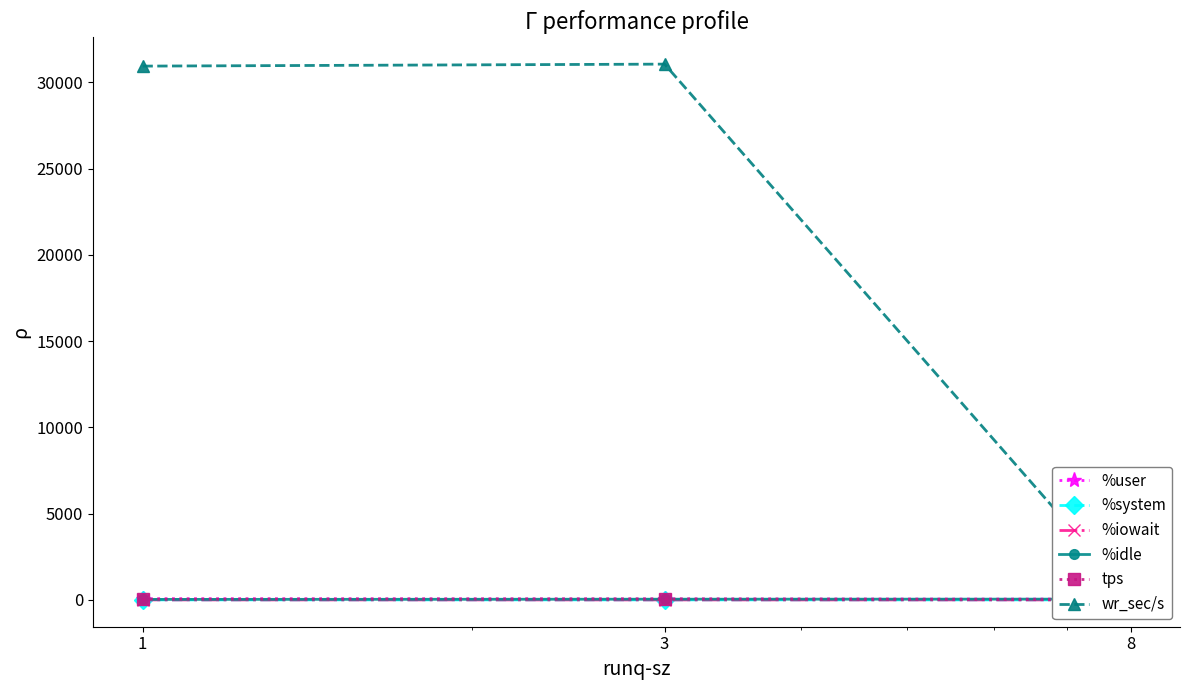

What are all the series names shown in the legend?

%user, %system, %iowait, %idle, tps, wr_sec/s